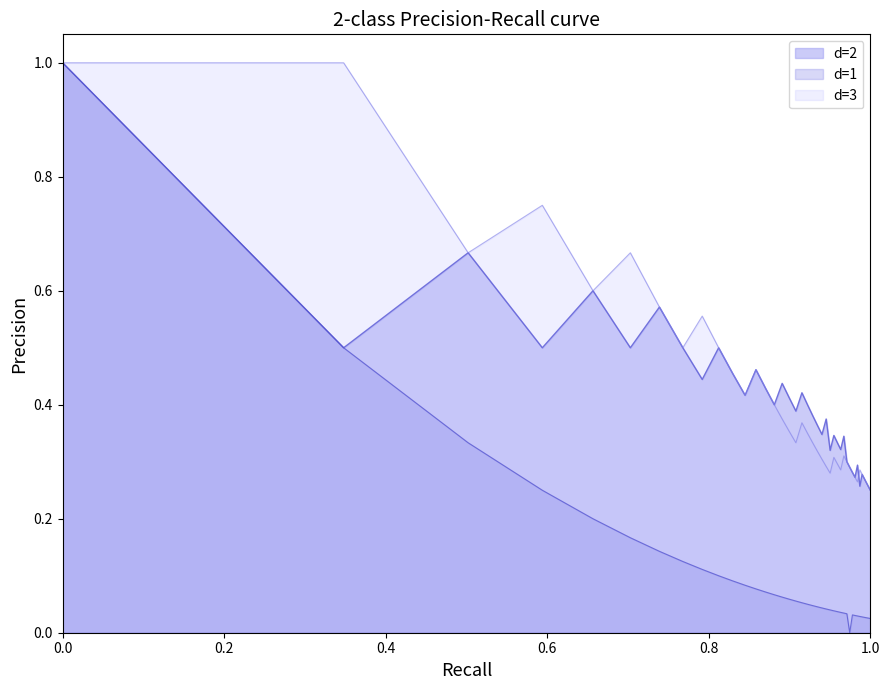

Is the value of d=3 at 34 greater than the value of d=1 at 21?

Yes